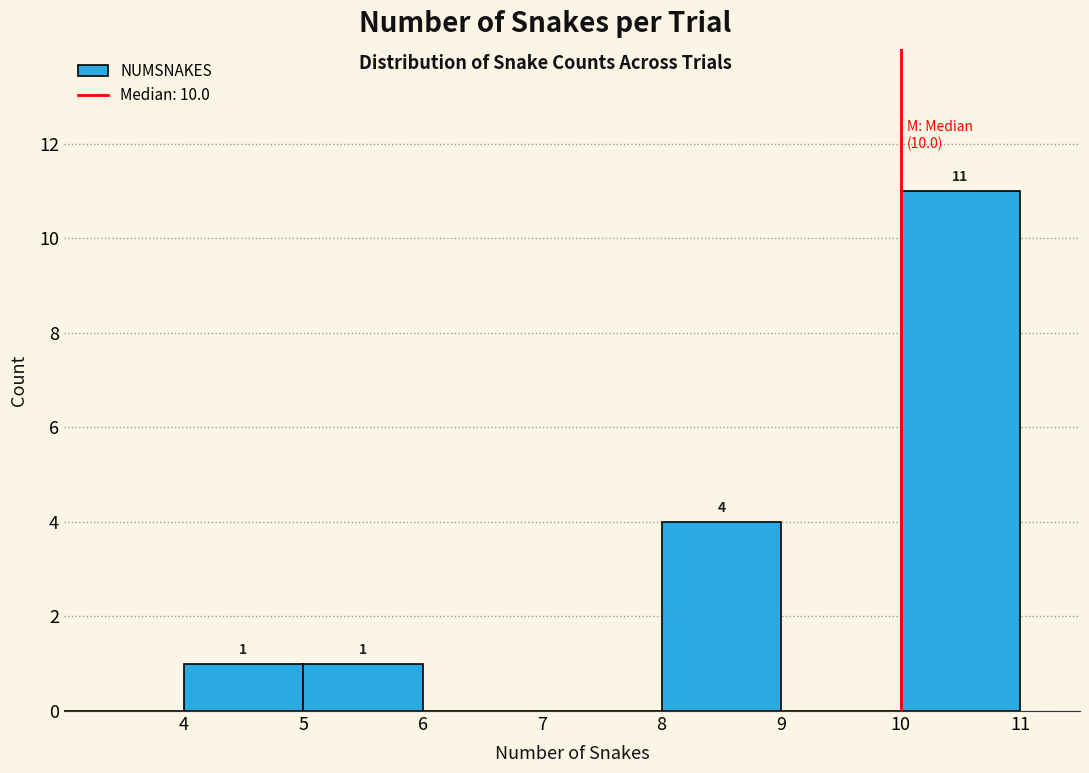

Over which range of the x-axis is the bar tallest?

10 to 11